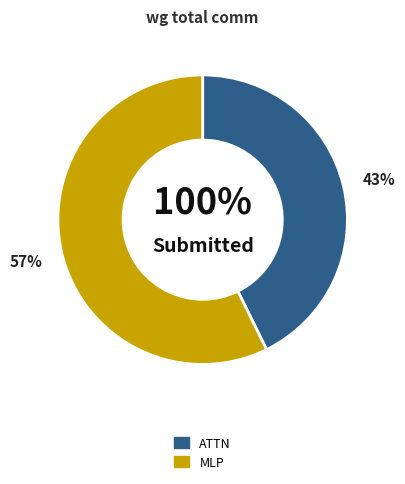

Does MLP represent more than half of the total?

Yes